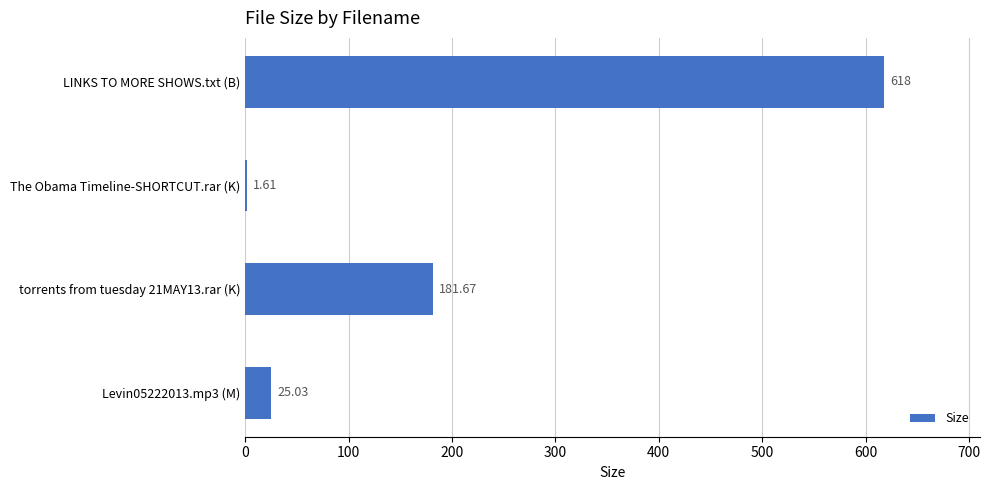

How many categories are shown in the chart?

4